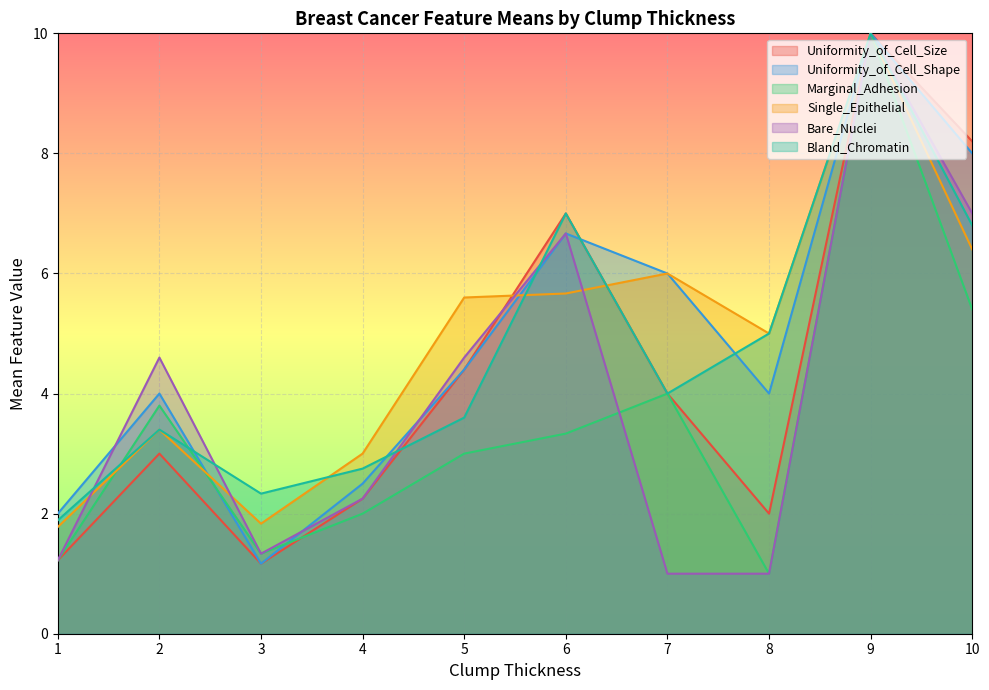

Count the number of categories in the chart.

10